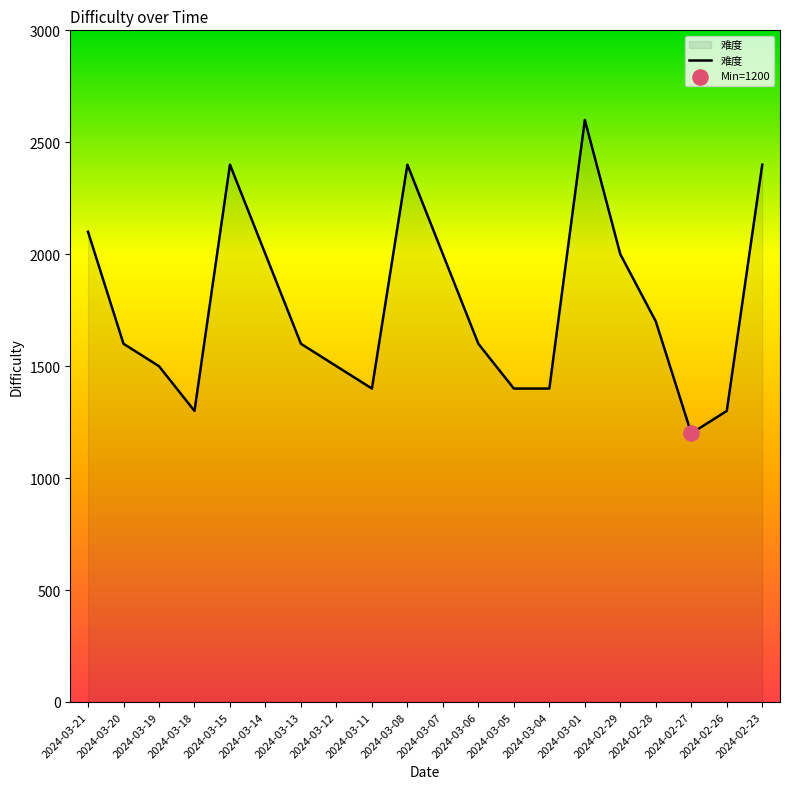

Approximately how many times larger is the value at 2024-03-08 compared to 2024-03-18?

1.8